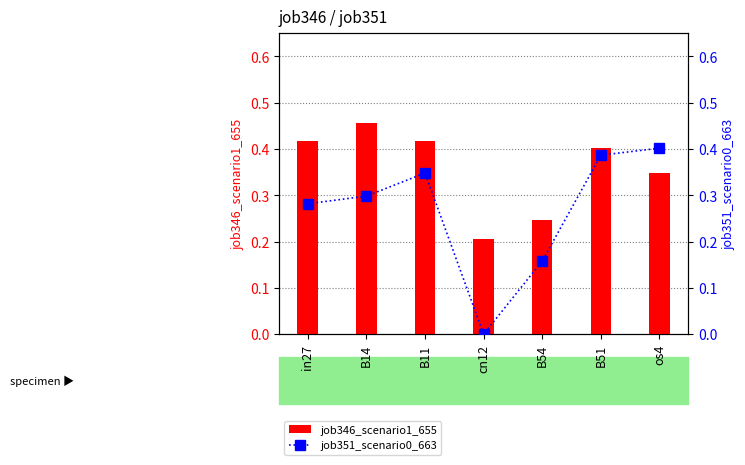

What is the maximum value shown in the chart?

0.5